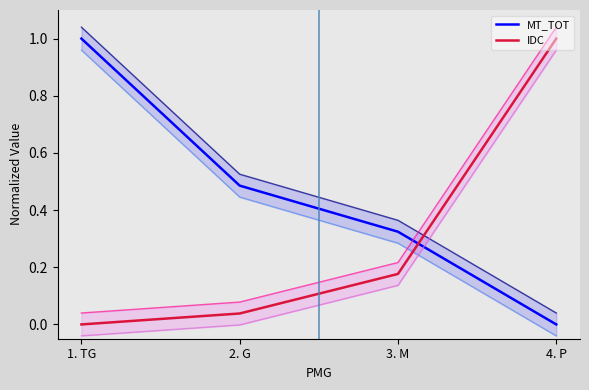

How many intersections are there between MT_TOT and IDC?

1